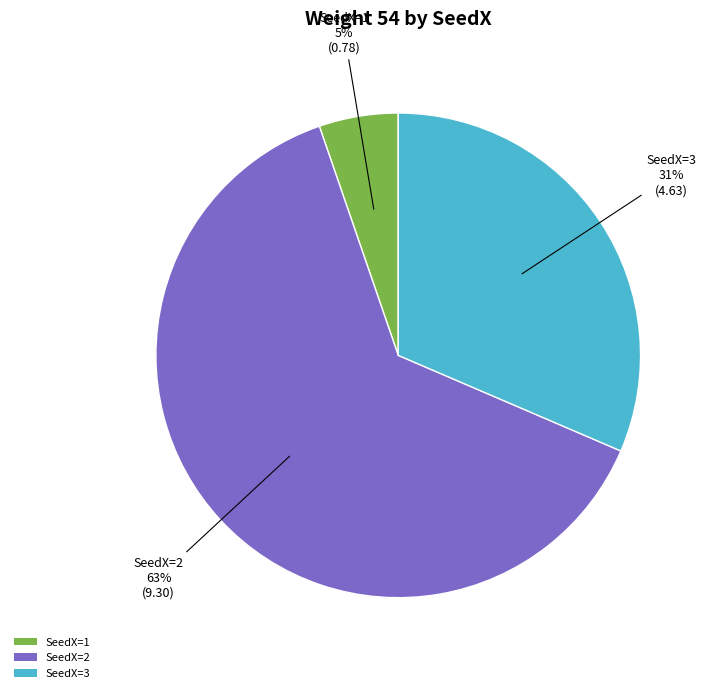

What is the majority slice?

SeedX=2